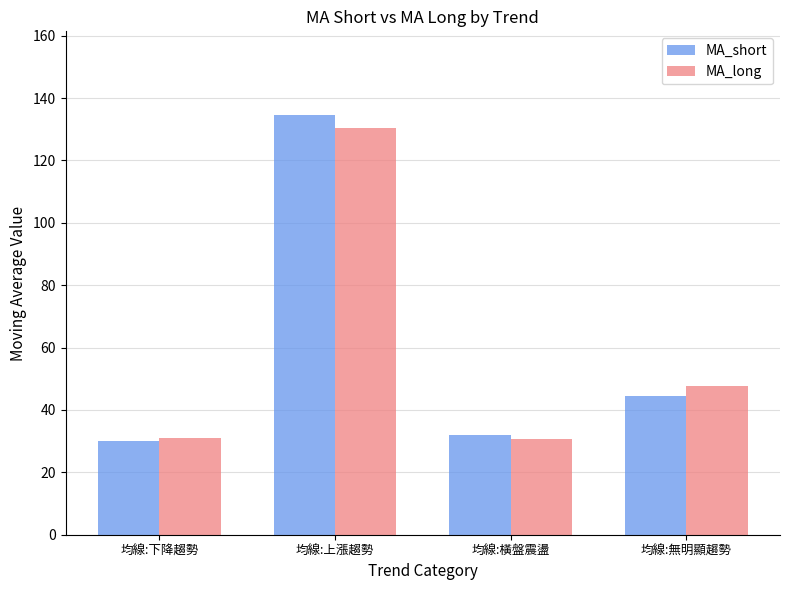

What is the highest value of the MA_short series?

134.5